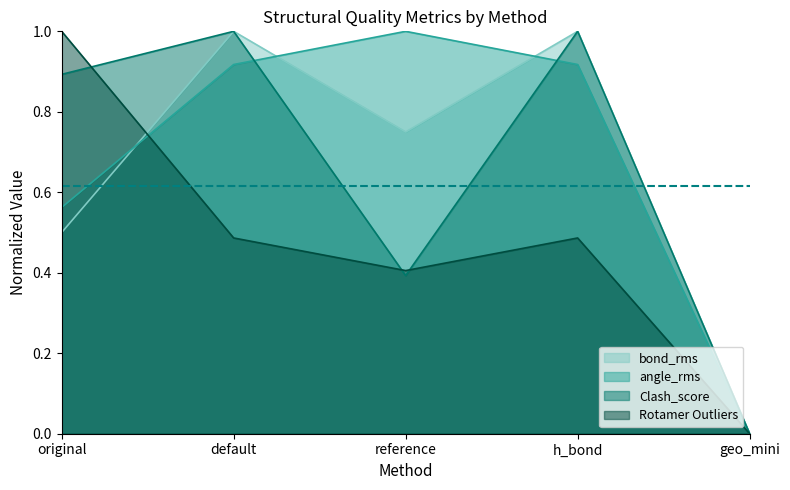

Reading left to right, transcribe all the data shown in this chart.

bond_rms: 0.5	1.0	0.8	1.0	0.0
angle_rms: 0.6	0.9	1.0	0.9	0.0
Clash_score: 0.9	1.0	0.4	1.0	0.0
Rotamer Outliers: 1.0	0.5	0.4	0.5	0.0